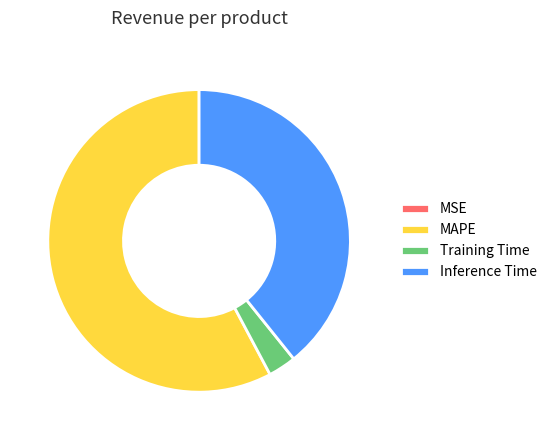

Combined, do MAPE and Training Time account for over 50%?

Yes